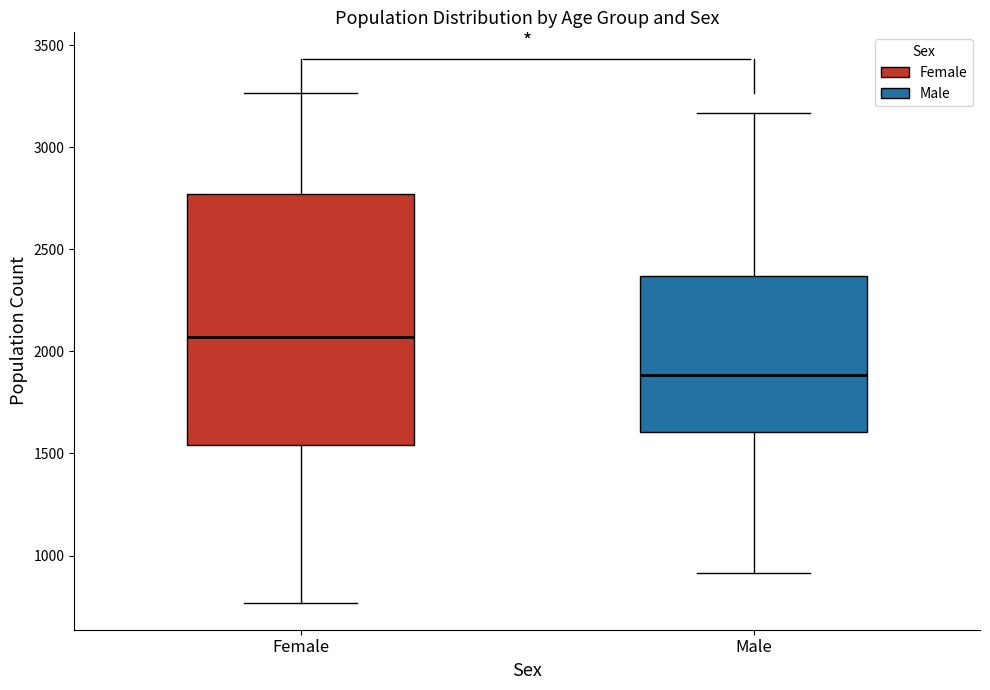

Where is the upper edge of the box for Male on the y-axis? The values are not printed on the chart, so give them approximately, as read against the axis.

2350